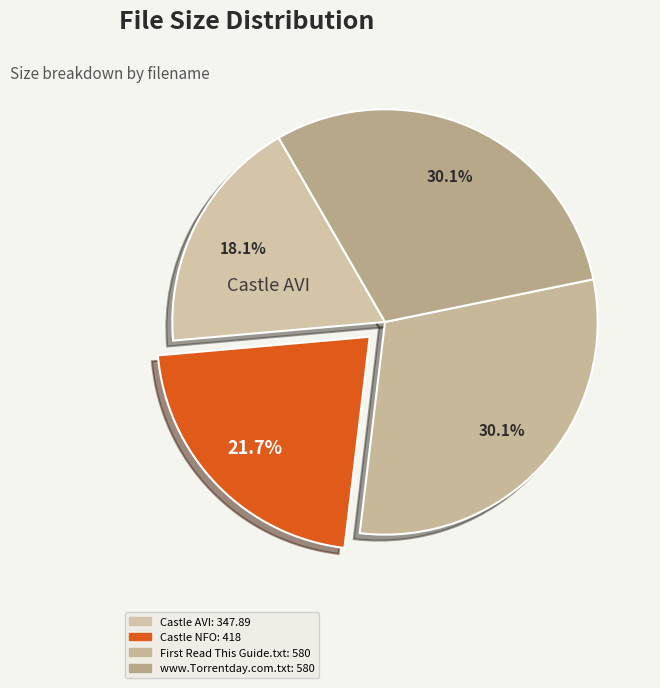

Count the number of slices in the pie.

4